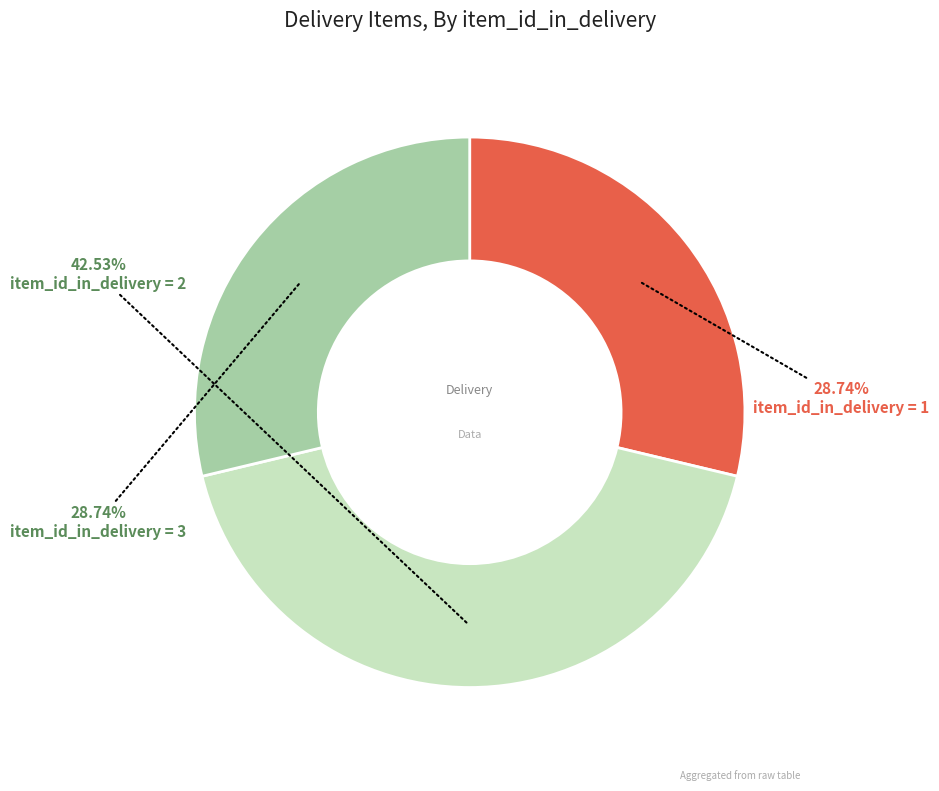

Is item_id_in_delivery = 1 the majority of the pie?

No